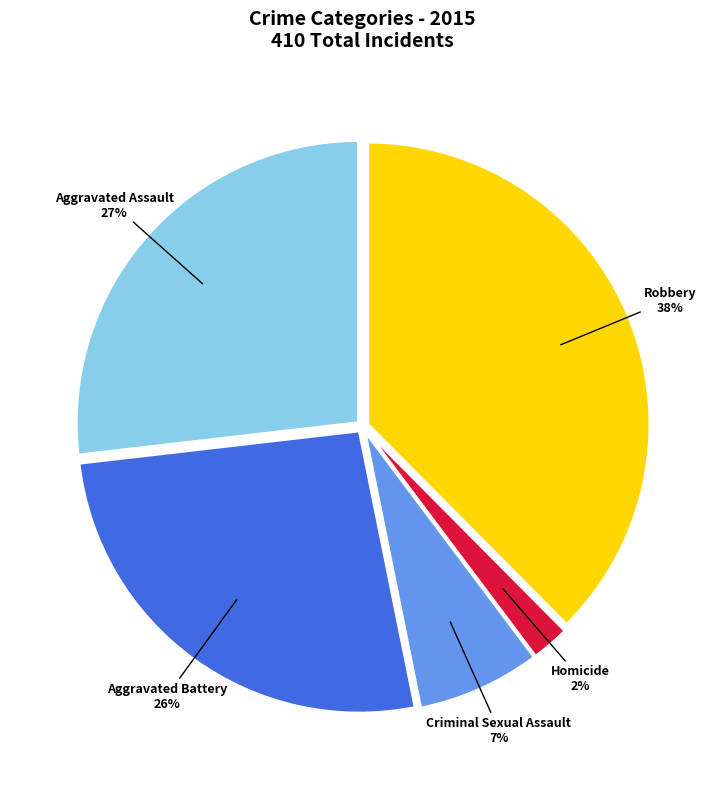

Is there any slice that represents more than half of the pie?

No